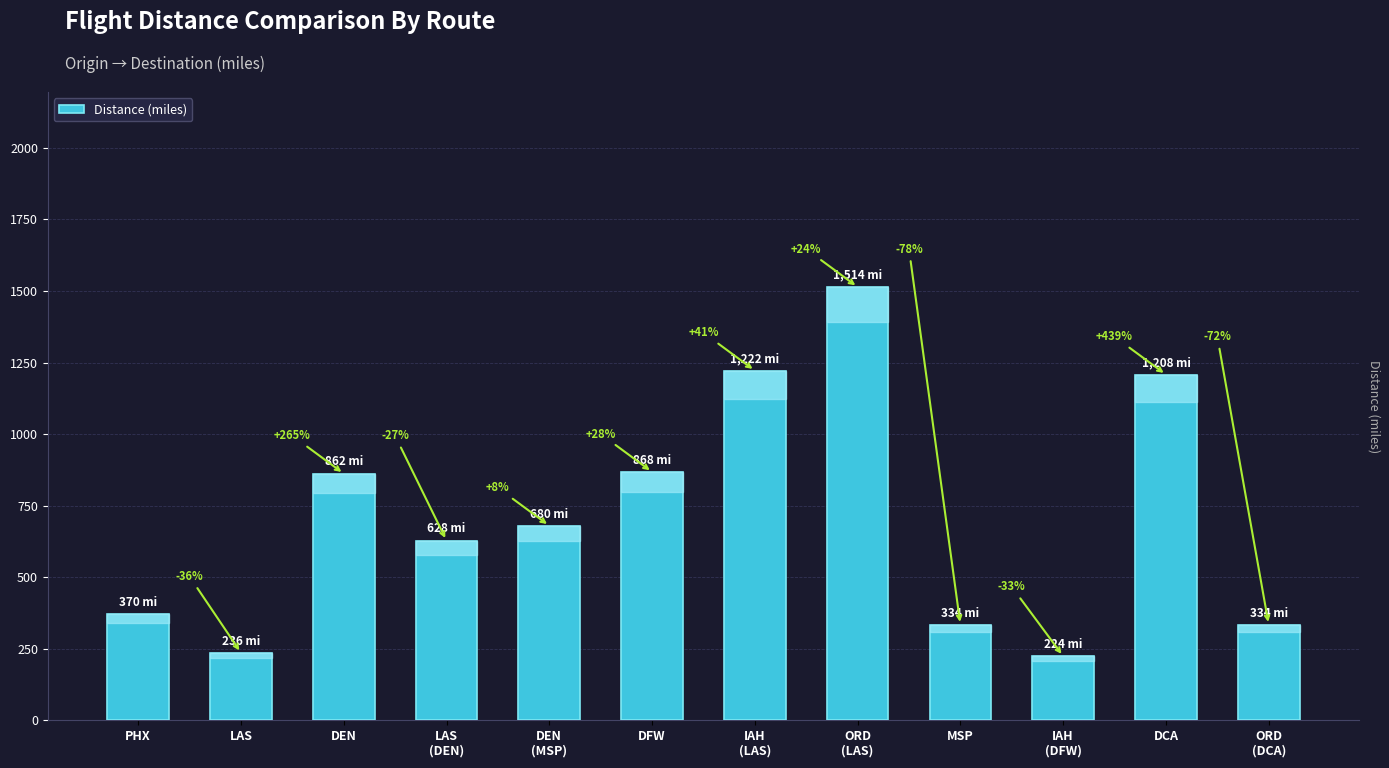

Approximately how many times larger is the value at IAH
(LAS) compared to ORD
(DCA)?

3.7